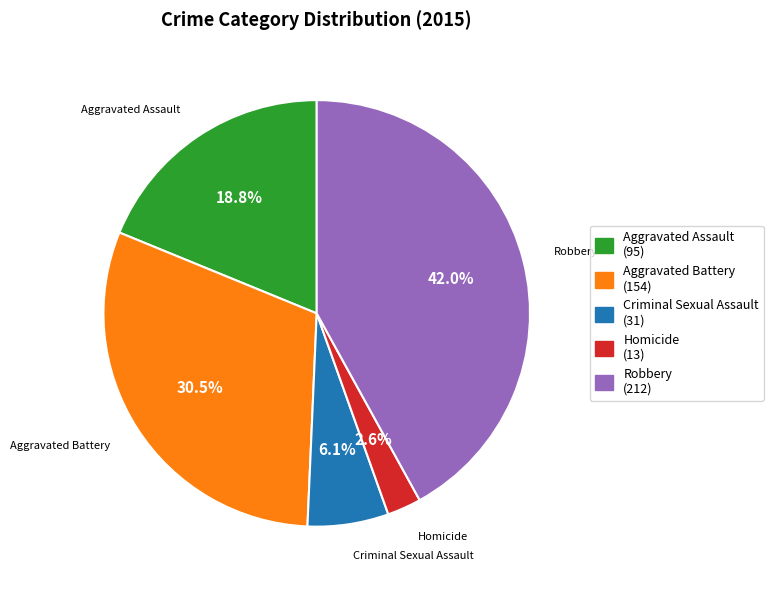

Which category has the smallest portion of the pie?

Homicide